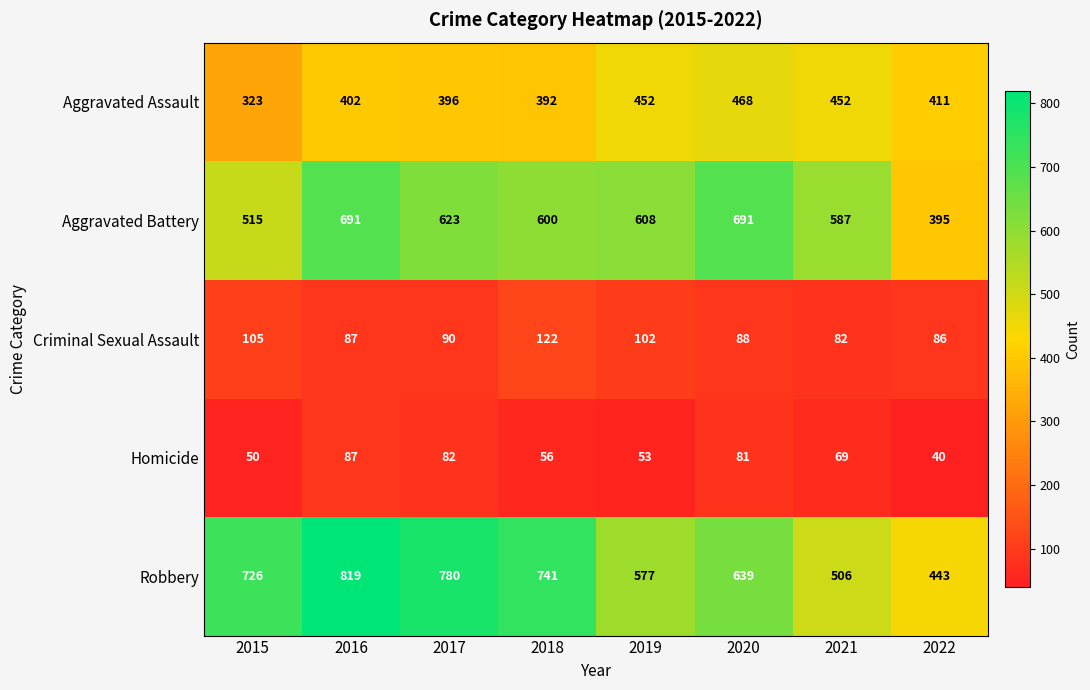

What is the difference between the Homicide values at 2020 and 2015?

31